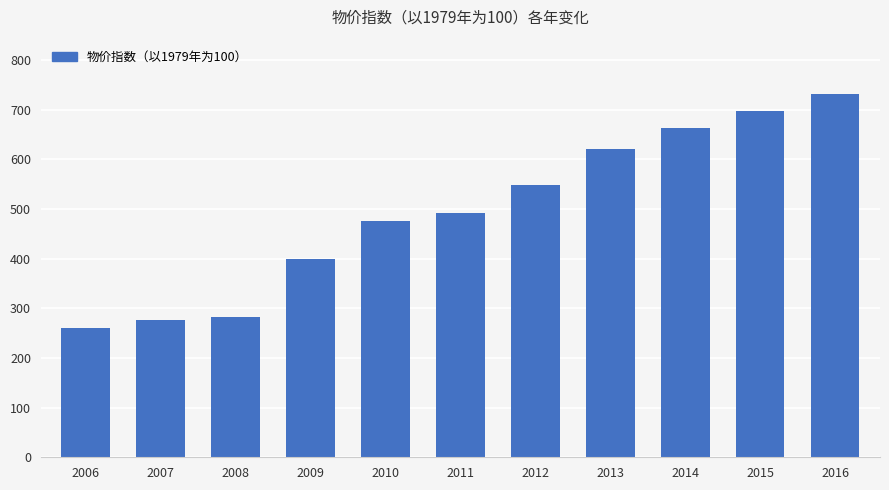

What is the smallest value displayed?

260.1